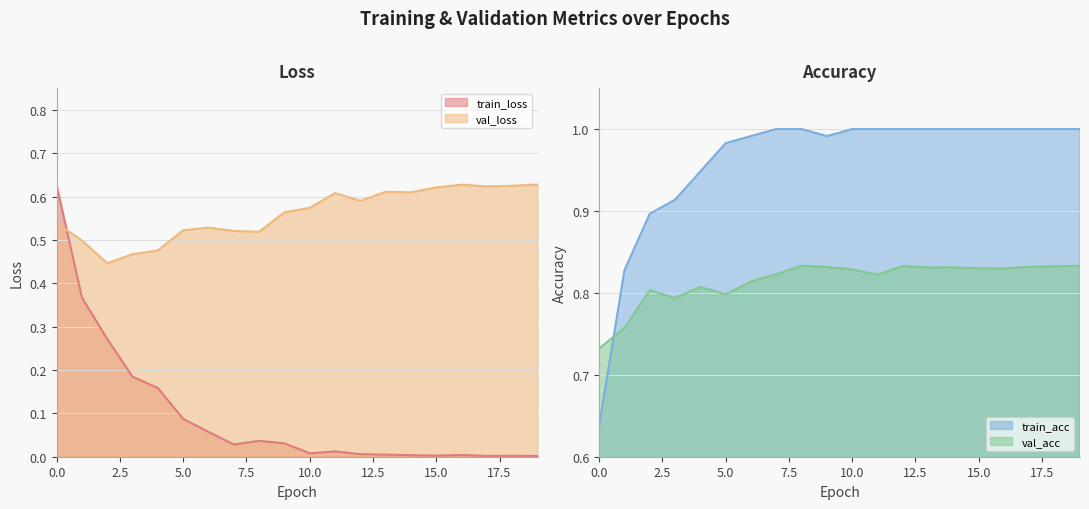

True or false: val_loss and train_acc intersect in this chart.

False